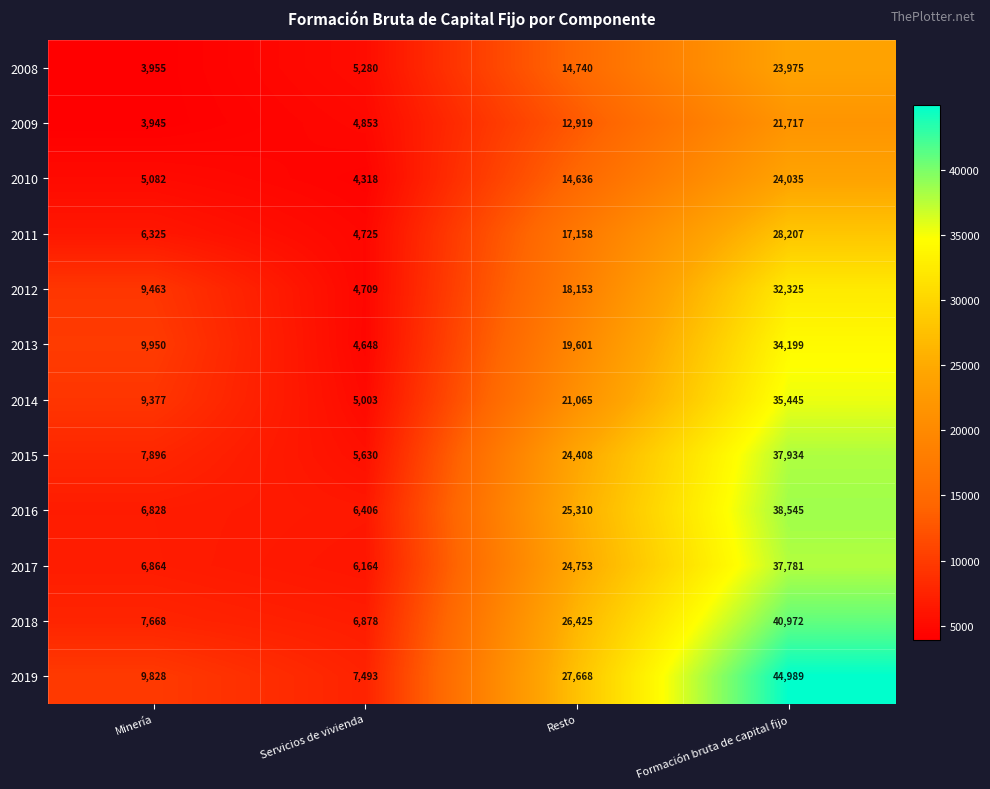

How many categories are shown in the chart?

4